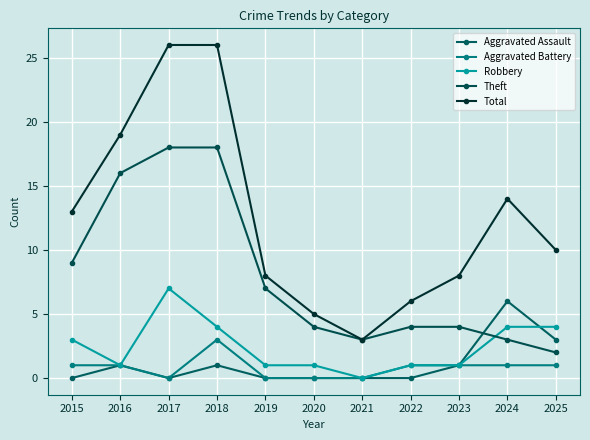

How many series are shown in this chart?

5